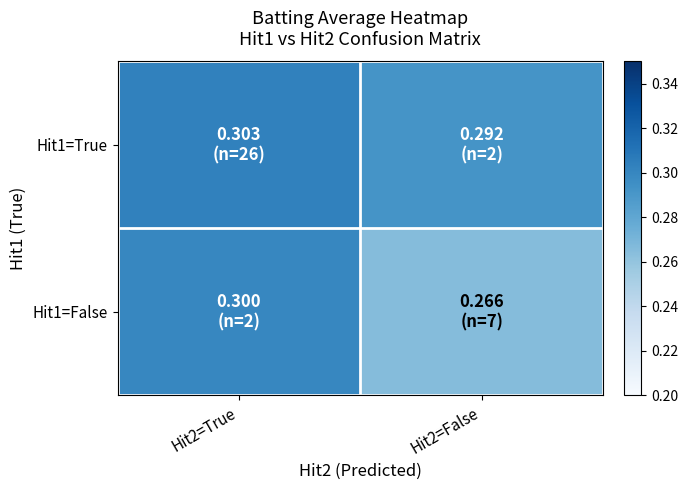

Which label corresponds to the largest value in the chart?

Hit2=True